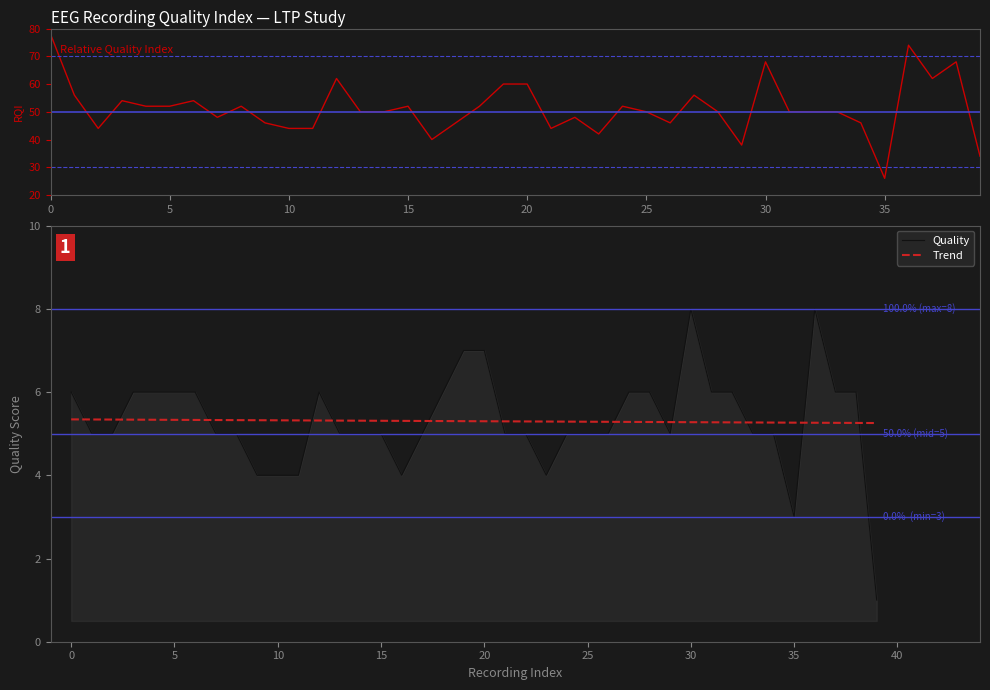

What is the lowest value of the Quality series?

1.0